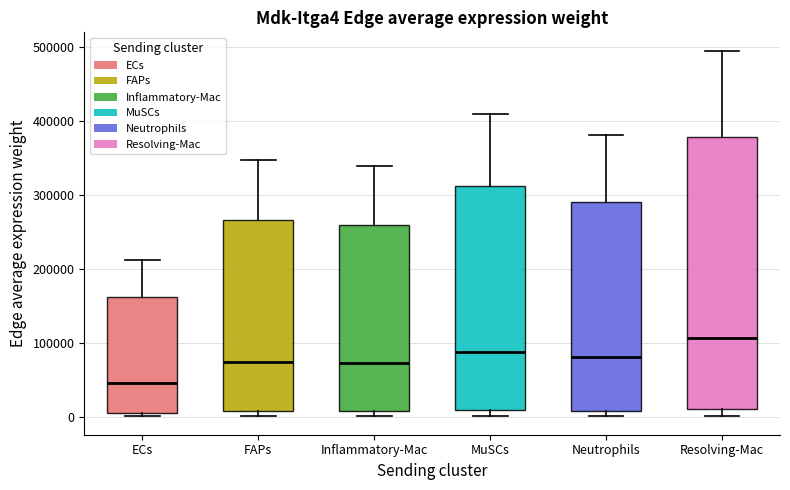

Reading left to right, read every box against the y-axis: the position of its median line, the range the box covers, and the ends of its whiskers. The values are not printed on the chart, so give them approximately, as read against the axis.

ECs: median 50000, box 0 to 160000, whiskers 0 (just below the box's lower edge) to 210000
FAPs: median 70000, box 10000 to 270000, whiskers 0 to 350000
Inflammatory-Mac: median 70000, box 10000 to 260000, whiskers 0 to 340000
MuSCs: median 90000, box 10000 to 310000, whiskers 0 to 410000
Neutrophils: median 80000, box 10000 to 290000, whiskers 0 to 380000
Resolving-Mac: median 110000, box 10000 to 380000, whiskers 0 to 500000